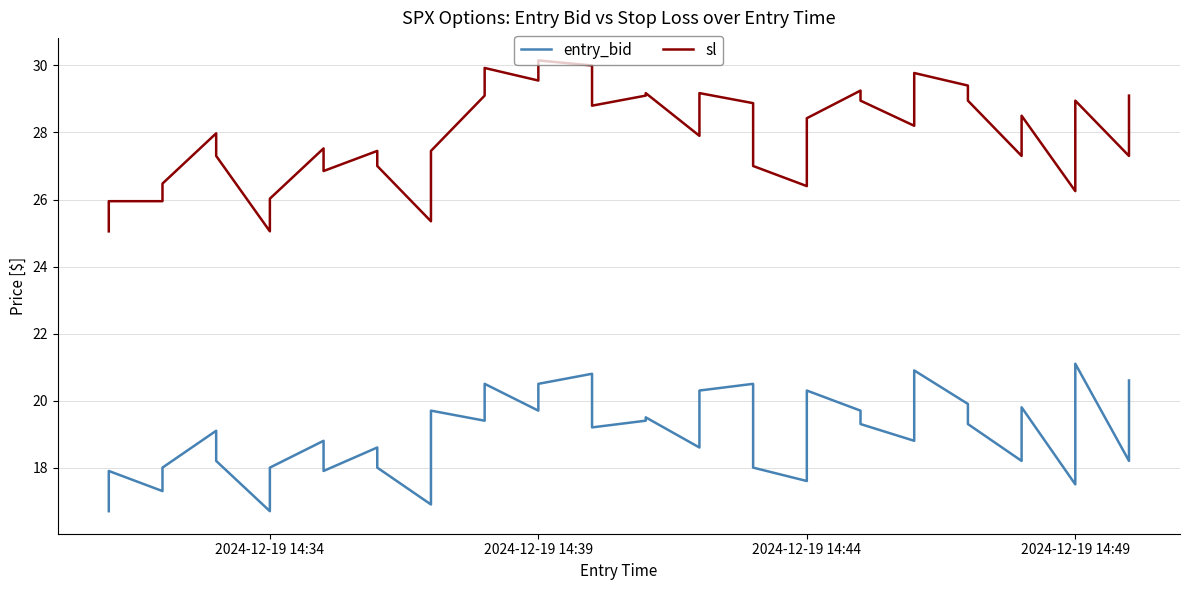

Rank the series at 2024-12-19 14:34 from lowest to highest value.

entry_bid, sl